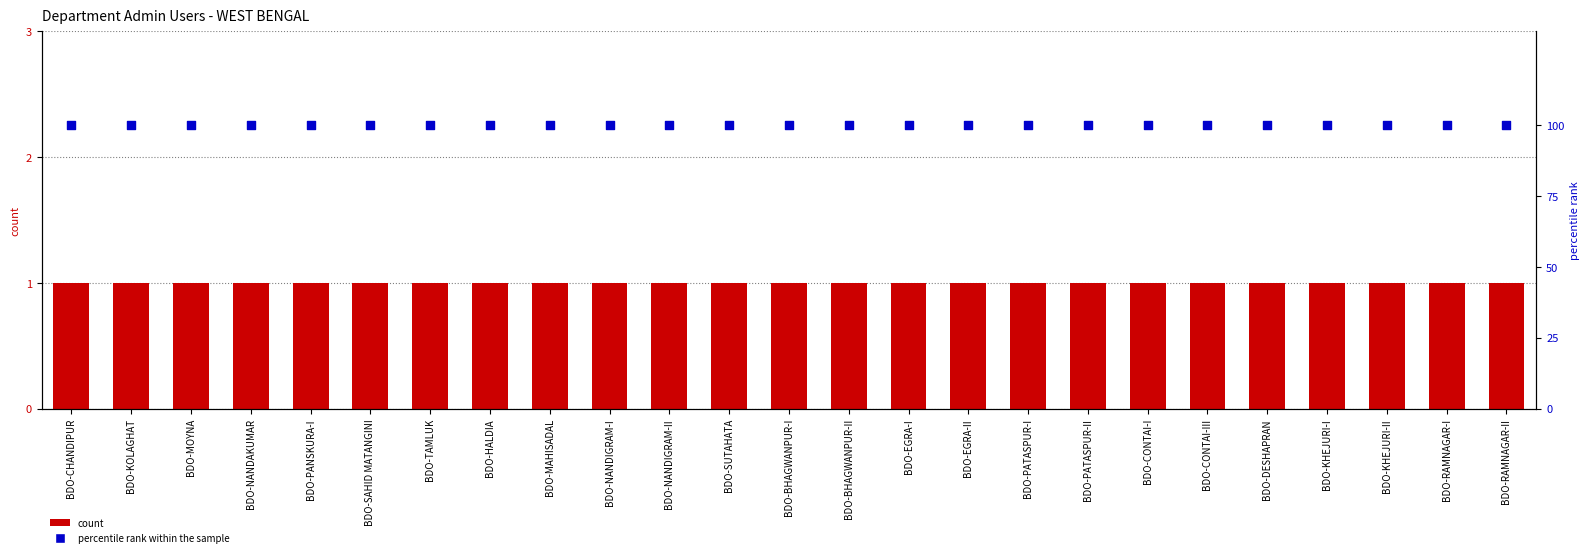

At how many categories does at least one series exceed 5?

25